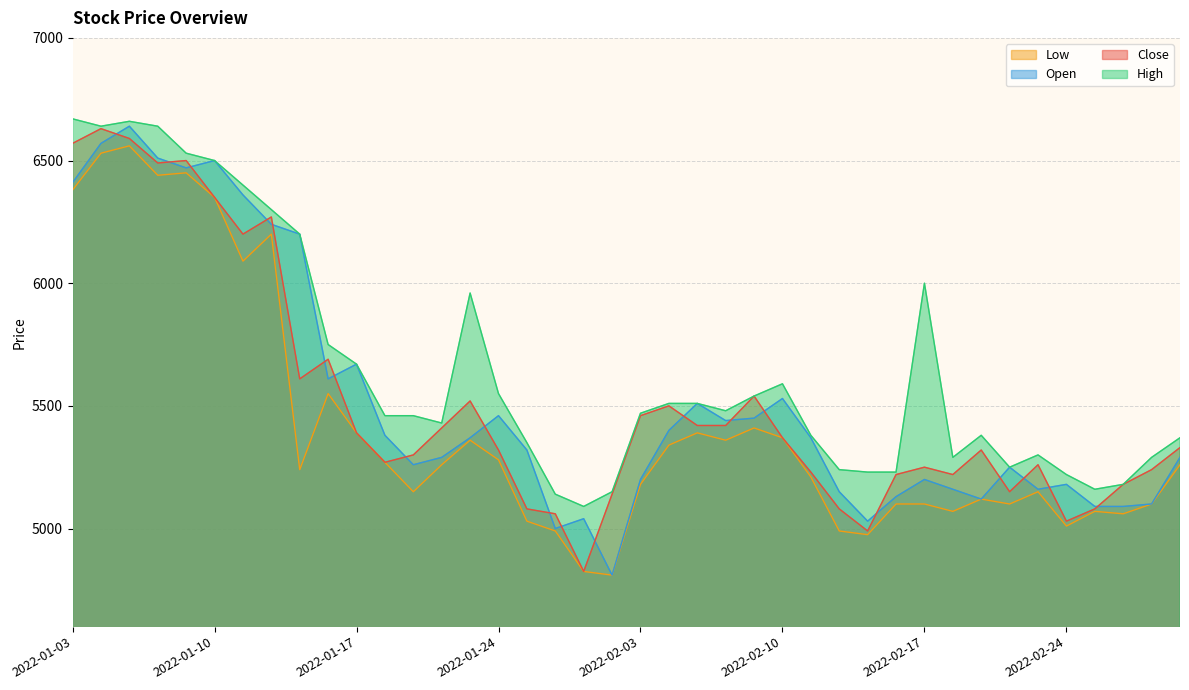

Reading left to right, what are all the values shown in this chart?

Close: 2022-01-03=6570	2022-01-04=6630	2022-01-05=6590	2022-01-06=6490	2022-01-07=6500	2022-01-10=6350	2022-01-11=6200	2022-01-12=6270	2022-01-13=5610	2022-01-14=5690	2022-01-17=5390	2022-01-18=5270	2022-01-19=5300	2022-01-20=5410	2022-01-21=5520	2022-01-24=5320	2022-01-25=5080	2022-01-26=5060	2022-01-27=4825	2022-01-28=5140	2022-02-03=5460	2022-02-04=5500	2022-02-07=5420	2022-02-08=5420	2022-02-09=5540	2022-02-10=5370	2022-02-11=5230	2022-02-14=5080	2022-02-15=4990	2022-02-16=5220	2022-02-17=5250	2022-02-18=5220	2022-02-21=5320	2022-02-22=5150	2022-02-23=5260	2022-02-24=5030	2022-02-25=5080	2022-02-28=5180	2022-03-02=5240	2022-03-03=5330
Open: 2022-01-03=6410	2022-01-04=6570	2022-01-05=6640	2022-01-06=6510	2022-01-07=6470	2022-01-10=6500	2022-01-11=6360	2022-01-12=6240	2022-01-13=6200	2022-01-14=5610	2022-01-17=5670	2022-01-18=5380	2022-01-19=5260	2022-01-20=5290	2022-01-21=5370	2022-01-24=5460	2022-01-25=5320	2022-01-26=5000	2022-01-27=5040	2022-01-28=4810	2022-02-03=5200	2022-02-04=5400	2022-02-07=5510	2022-02-08=5440	2022-02-09=5450	2022-02-10=5530	2022-02-11=5370	2022-02-14=5150	2022-02-15=5030	2022-02-16=5130	2022-02-17=5200	2022-02-18=5160	2022-02-21=5120	2022-02-22=5250	2022-02-23=5160	2022-02-24=5180	2022-02-25=5090	2022-02-28=5090	2022-03-02=5100	2022-03-03=5290
High: 2022-01-03=6670	2022-01-04=6640	2022-01-05=6660	2022-01-06=6640	2022-01-07=6530	2022-01-10=6500	2022-01-11=6400	2022-01-12=6300	2022-01-13=6200	2022-01-14=5750	2022-01-17=5670	2022-01-18=5460	2022-01-19=5460	2022-01-20=5430	2022-01-21=5960	2022-01-24=5550	2022-01-25=5350	2022-01-26=5140	2022-01-27=5090	2022-01-28=5150	2022-02-03=5470	2022-02-04=5510	2022-02-07=5510	2022-02-08=5480	2022-02-09=5540	2022-02-10=5590	2022-02-11=5380	2022-02-14=5240	2022-02-15=5230	2022-02-16=5230	2022-02-17=6000	2022-02-18=5290	2022-02-21=5380	2022-02-22=5250	2022-02-23=5300	2022-02-24=5220	2022-02-25=5160	2022-02-28=5180	2022-03-02=5290	2022-03-03=5370
Low: 2022-01-03=6380	2022-01-04=6530	2022-01-05=6560	2022-01-06=6440	2022-01-07=6450	2022-01-10=6350	2022-01-11=6090	2022-01-12=6200	2022-01-13=5240	2022-01-14=5550	2022-01-17=5390	2022-01-18=5270	2022-01-19=5150	2022-01-20=5260	2022-01-21=5360	2022-01-24=5280	2022-01-25=5030	2022-01-26=4990	2022-01-27=4825	2022-01-28=4810	2022-02-03=5180	2022-02-04=5340	2022-02-07=5390	2022-02-08=5360	2022-02-09=5410	2022-02-10=5370	2022-02-11=5210	2022-02-14=4990	2022-02-15=4975	2022-02-16=5100	2022-02-17=5100	2022-02-18=5070	2022-02-21=5120	2022-02-22=5100	2022-02-23=5150	2022-02-24=5010	2022-02-25=5070	2022-02-28=5060	2022-03-02=5100	2022-03-03=5260